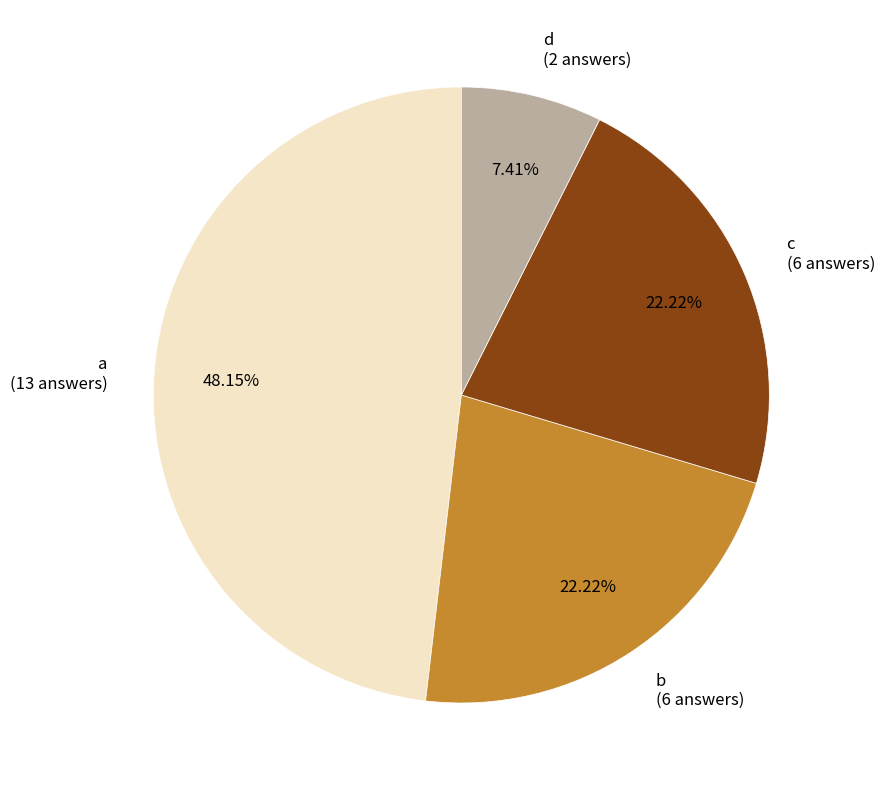

To the nearest percent, what percentage of the pie is b?

22%